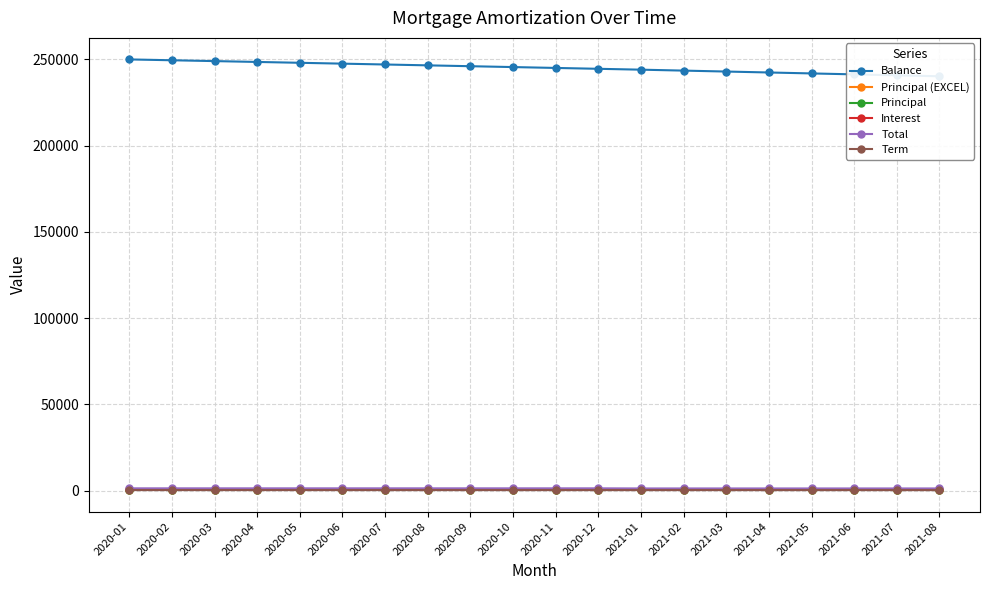

At which category does the chart reach its minimum across all series?

2021-08